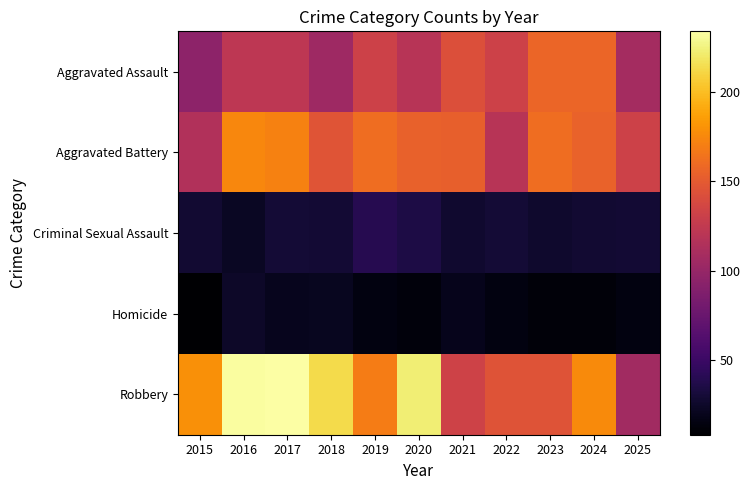

Between 2025 and 2020, which is larger?

2020